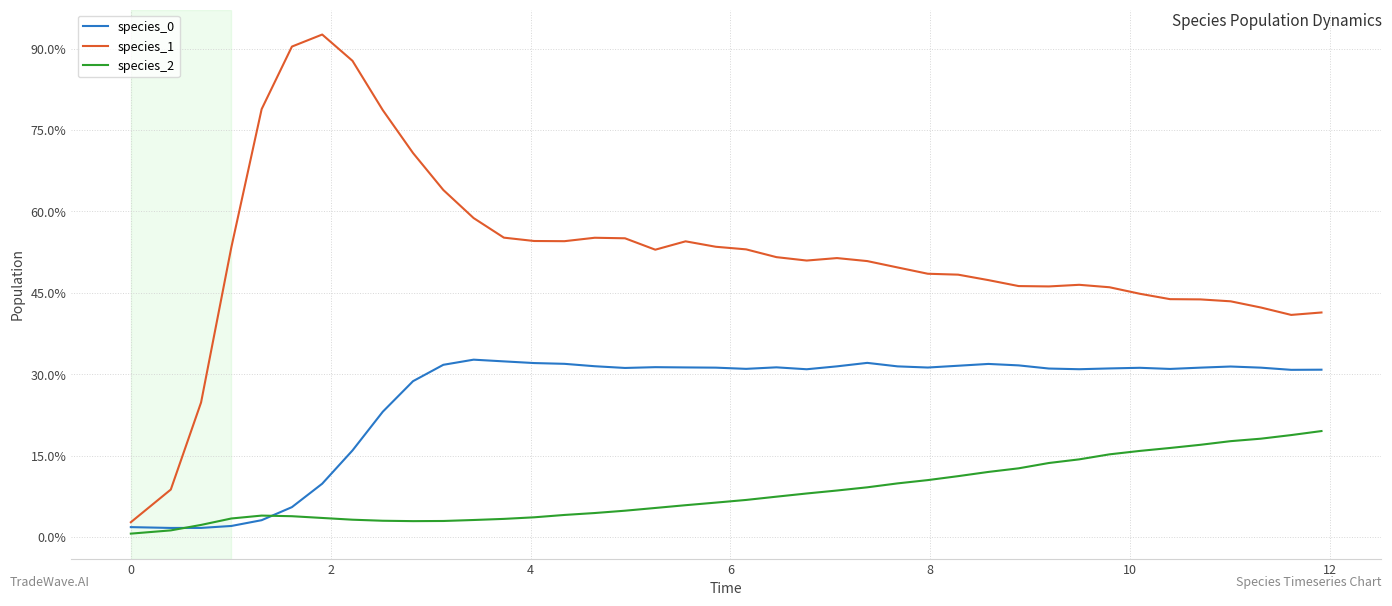

What is the maximum value shown in the chart?

3.1